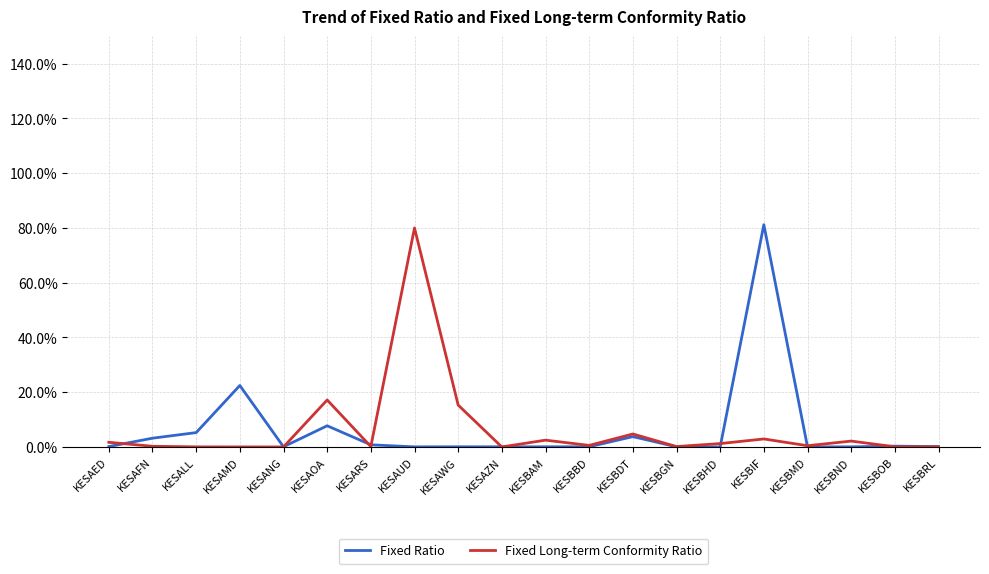

Which series has the widest spread of values?

Fixed Ratio